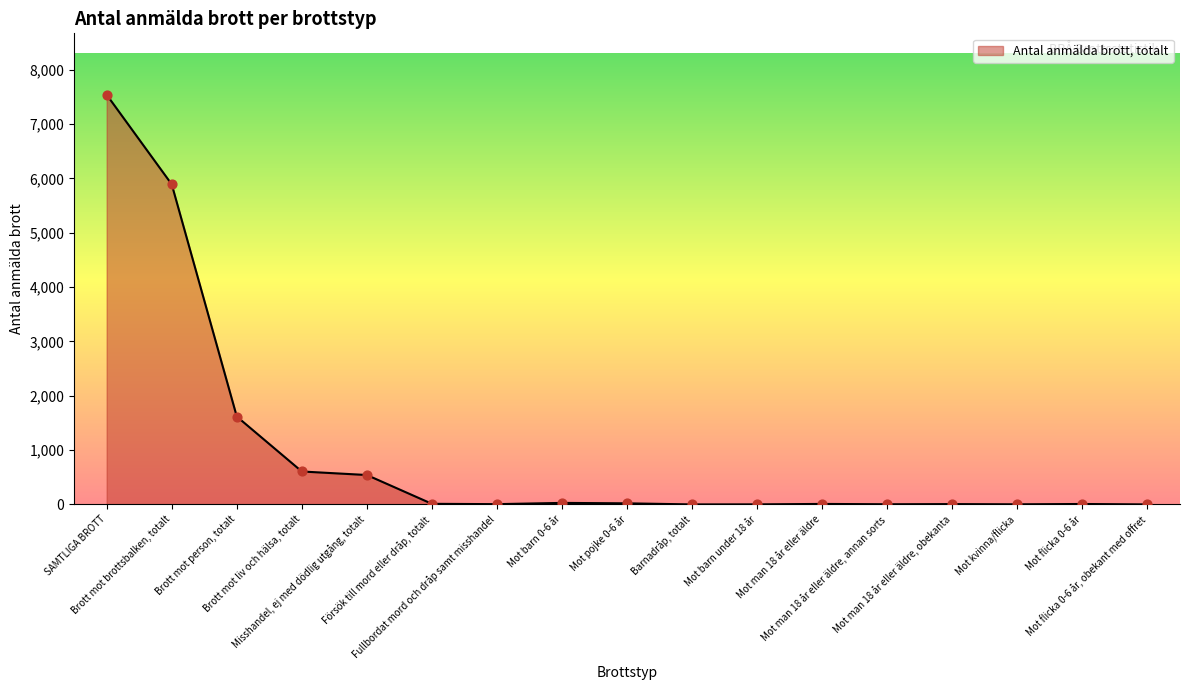

What is the change in value from Mot barn under 18 år to Mot man 18 år eller äldre, obekanta?

+5